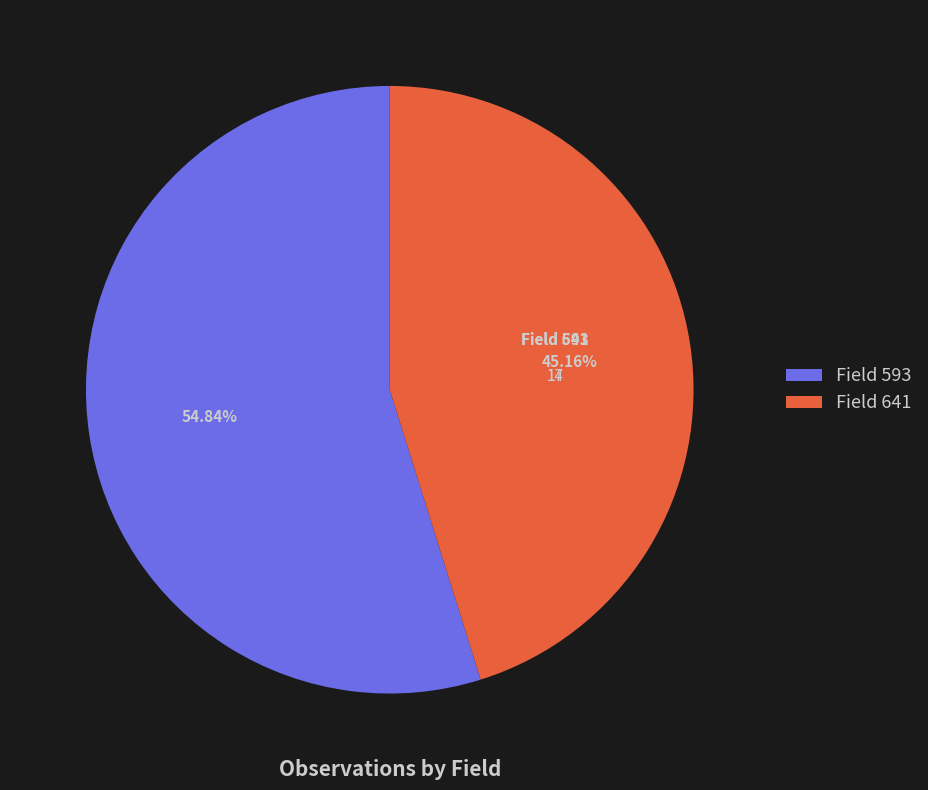

Does any single category account for the majority?

Yes